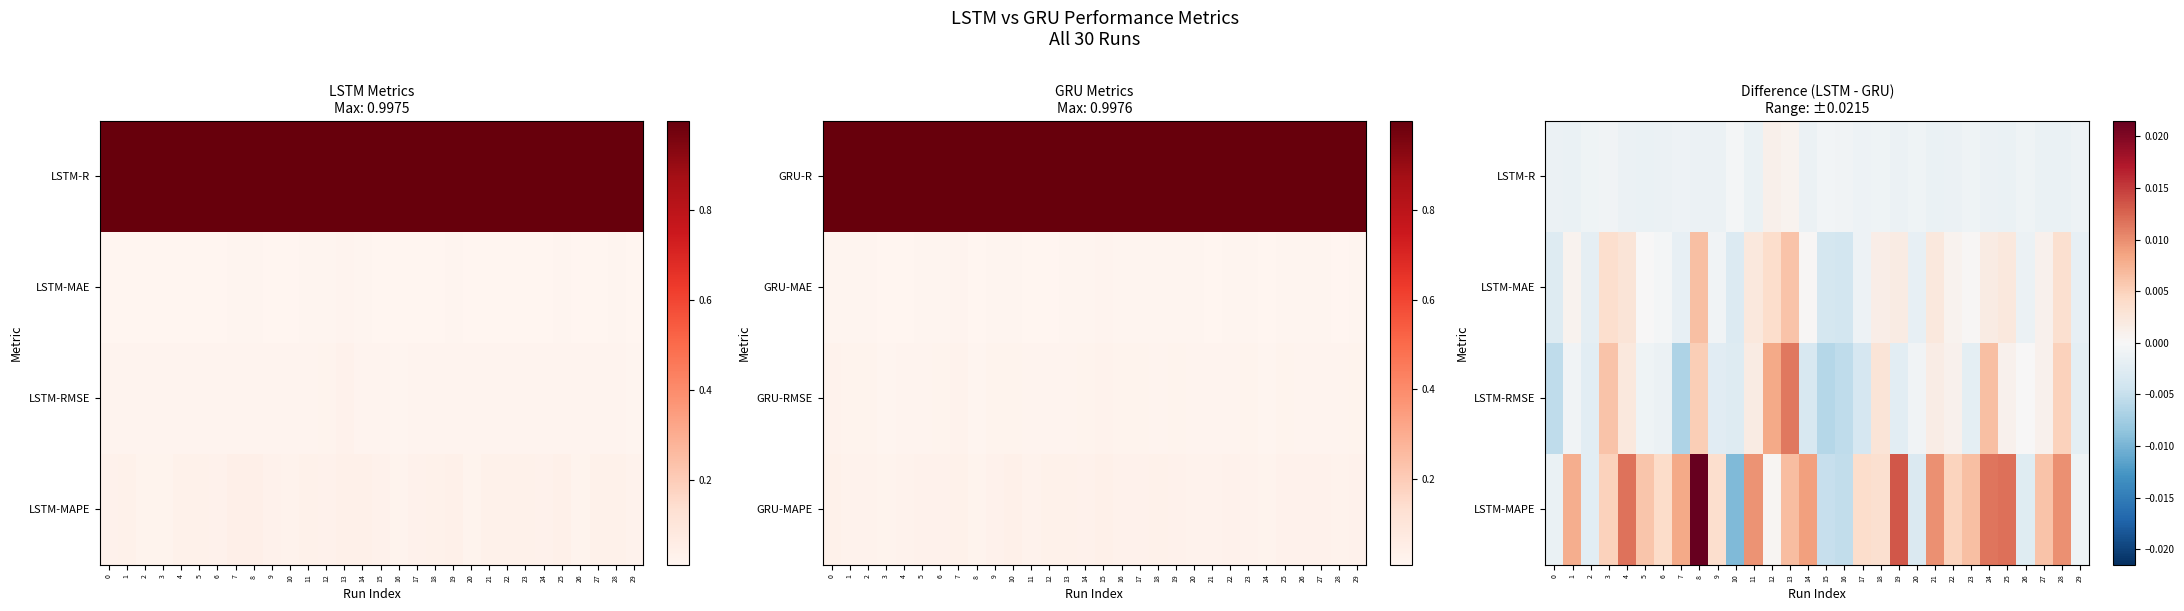

Which category has the highest value across all series?

8